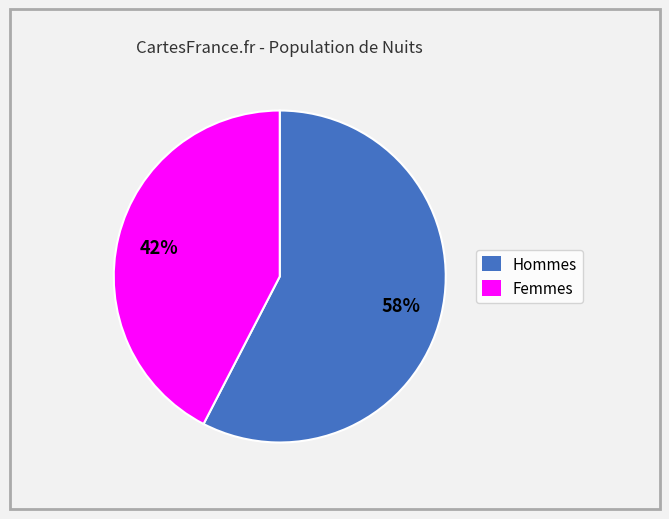

How many slices are in this pie chart?

2